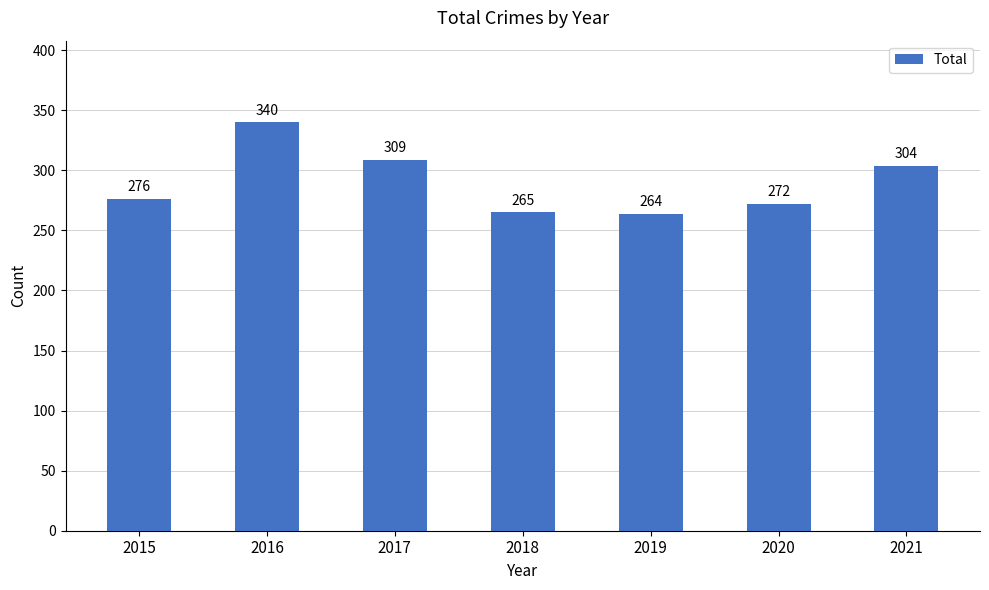

How many data points are less than 276?

3